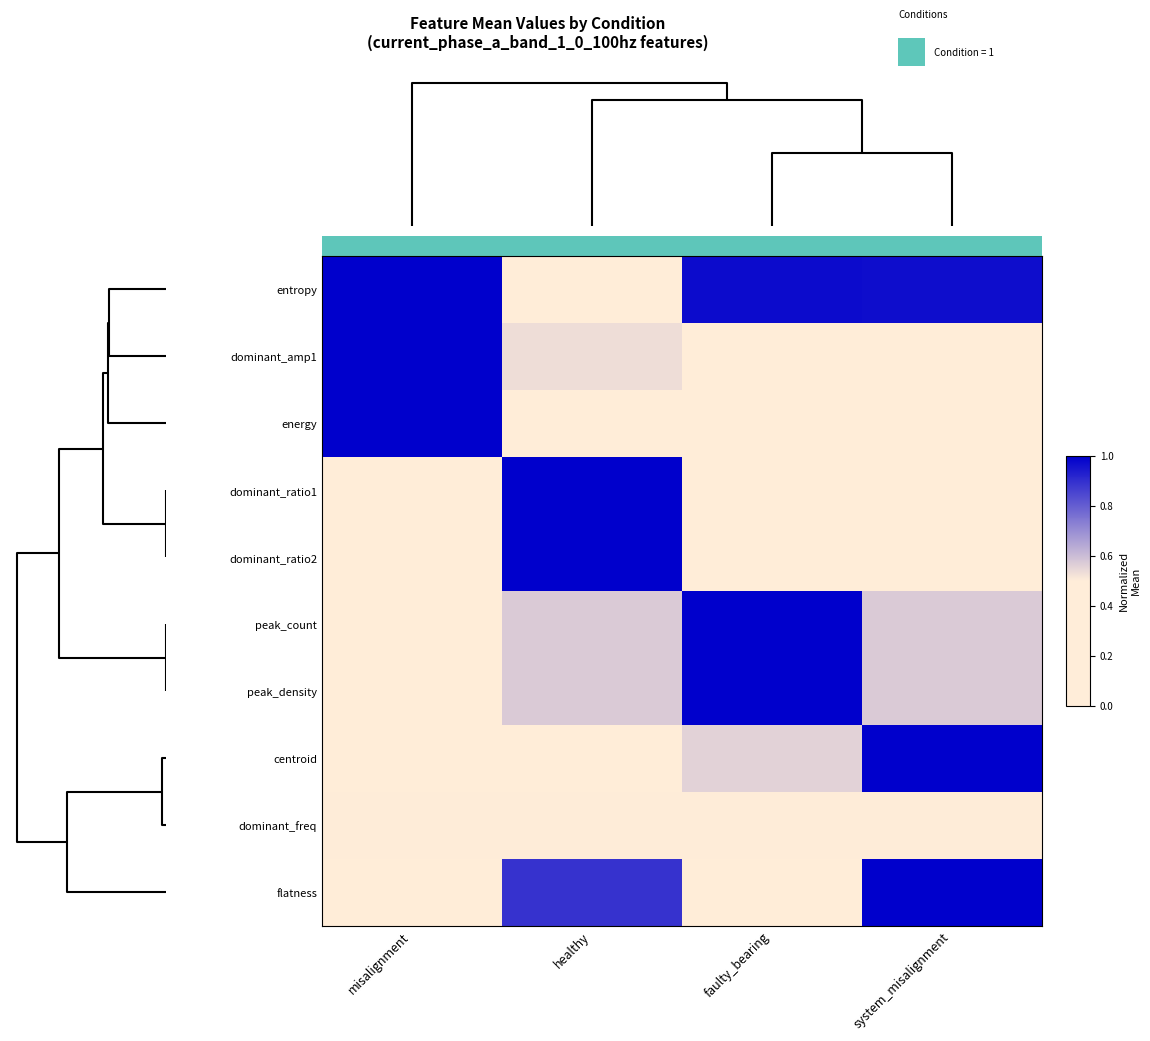

List the series in order of their peak value, highest first.

entropy, dominant_amp1, energy, dominant_ratio1, dominant_ratio2, peak_count, peak_density, centroid, flatness, dominant_freq